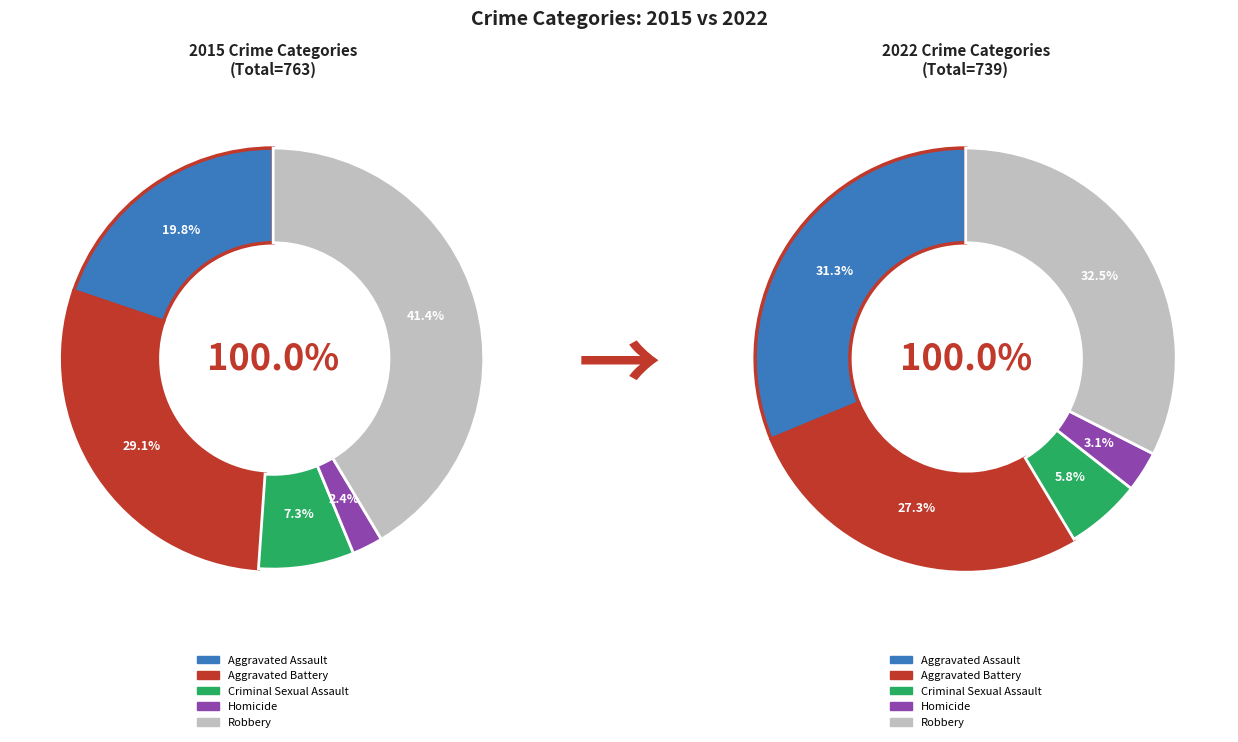

To the nearest percent, what is the average slice percentage?

20%